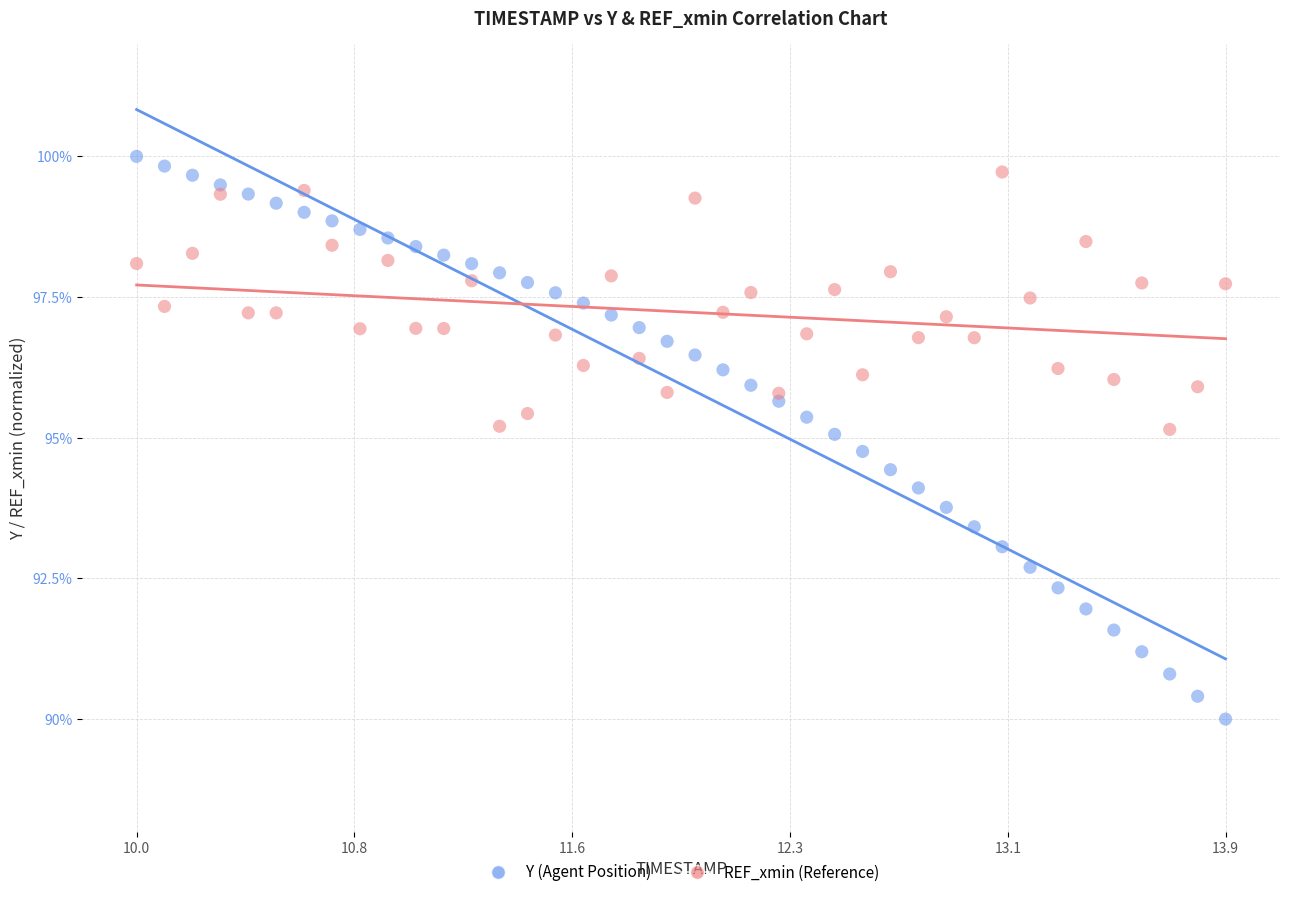

Across all data points, what is the range of Y values (max minus min)?

10.0